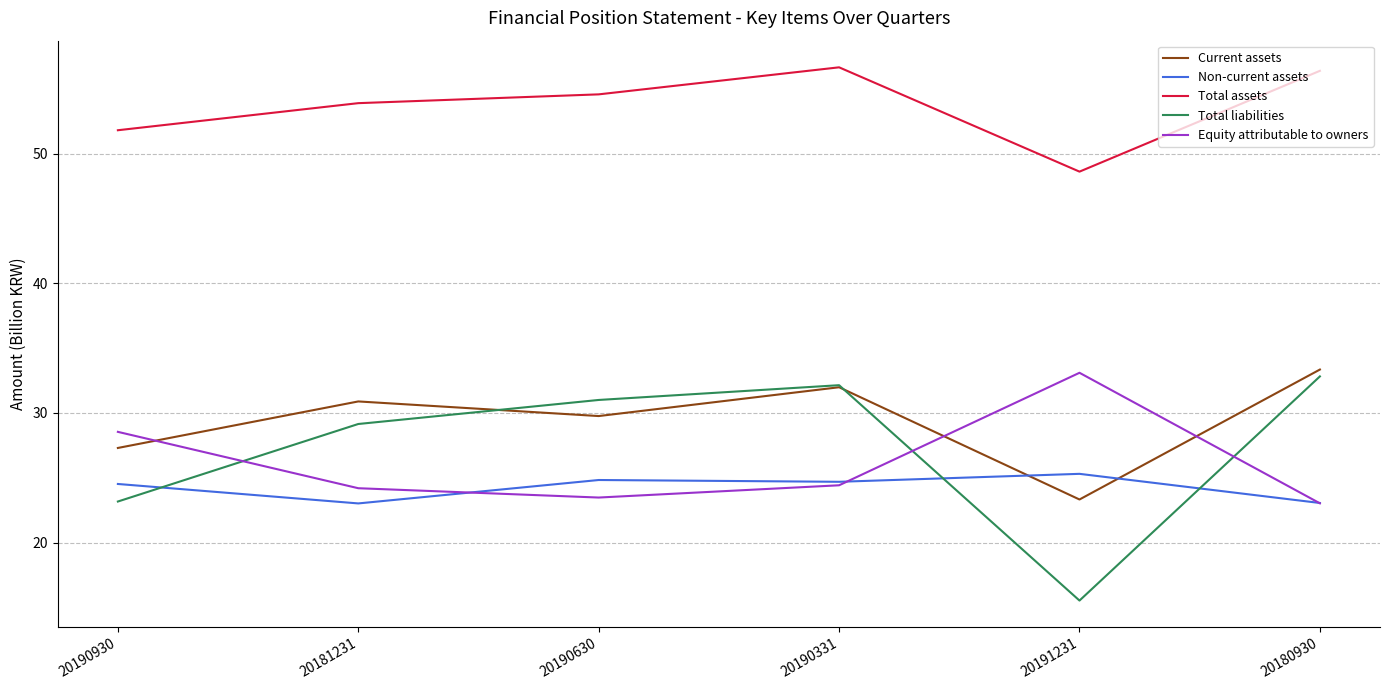

The value of Equity attributable to owners at 20181231 is 24.2. True or false?

True